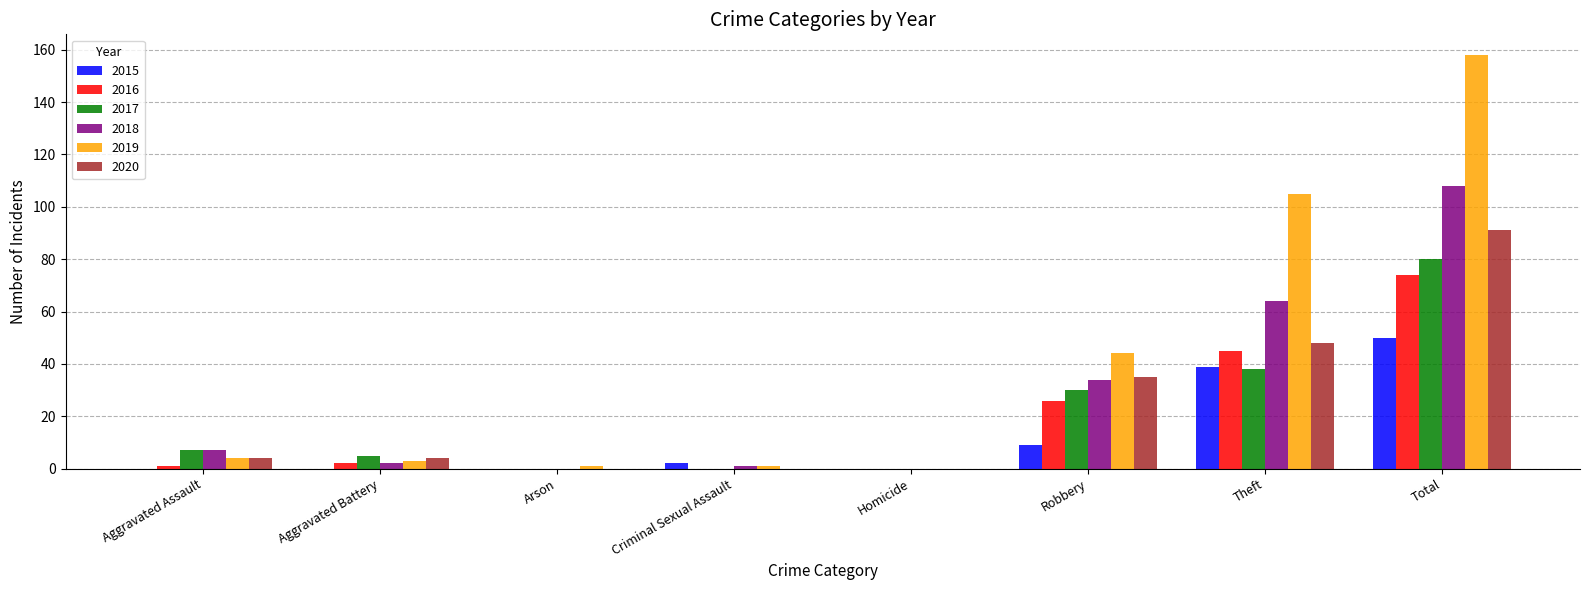

Count the number of categories in the chart.

8